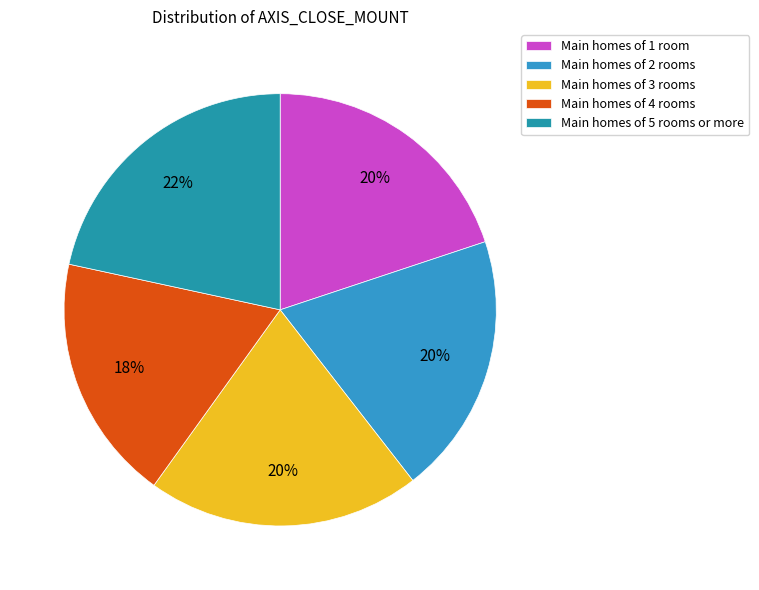

How many slices are in this pie chart?

5